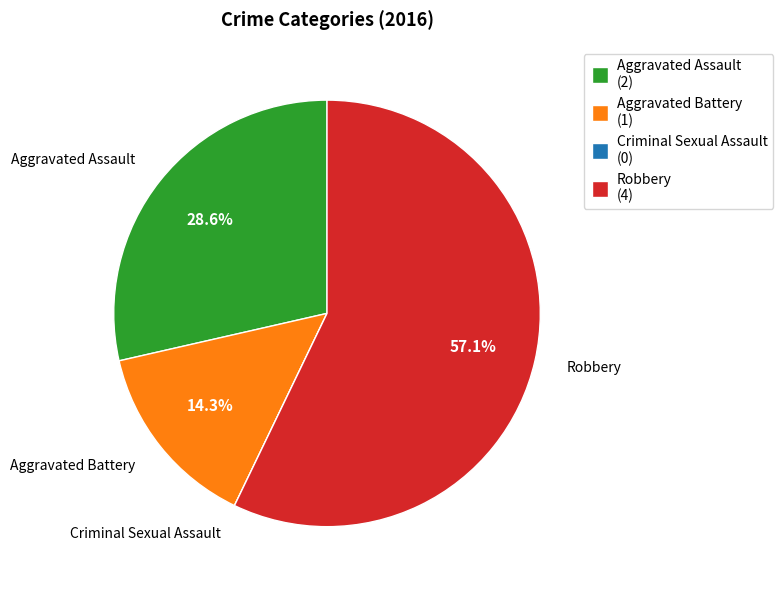

Is there a majority slice in this chart?

Yes